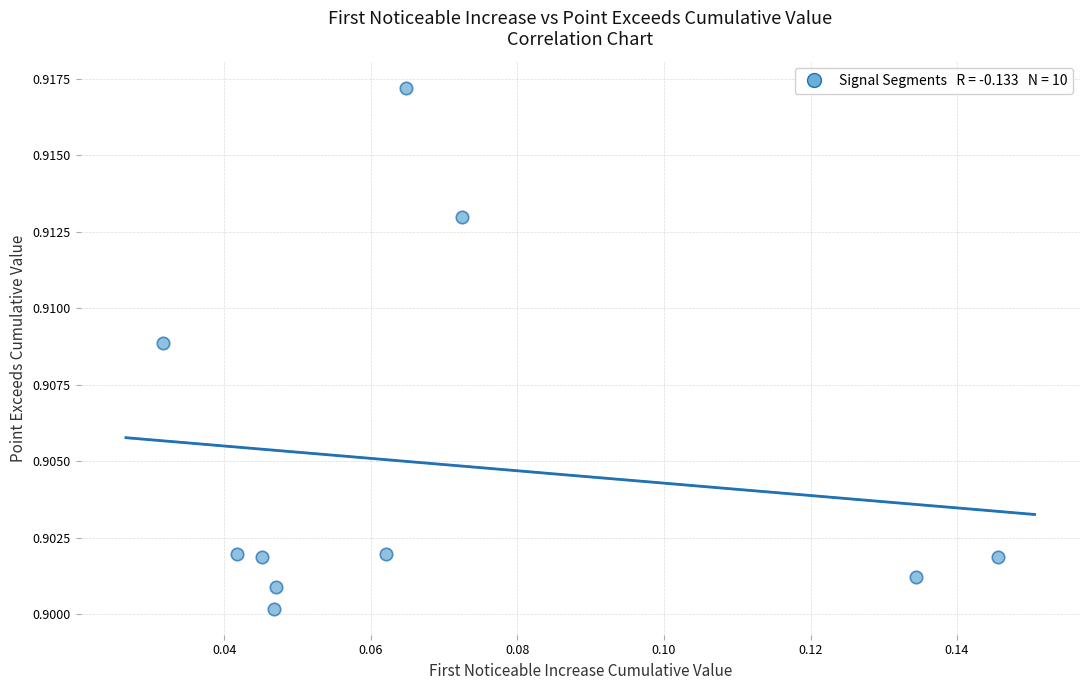

How many points are shown in the scatter plot?

10